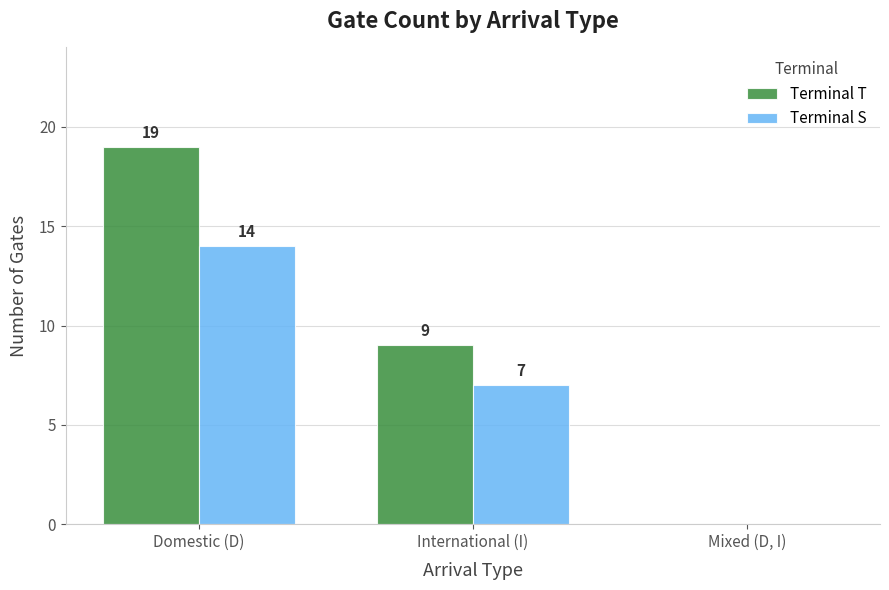

How many Terminal T values are between 0 and 19?

3